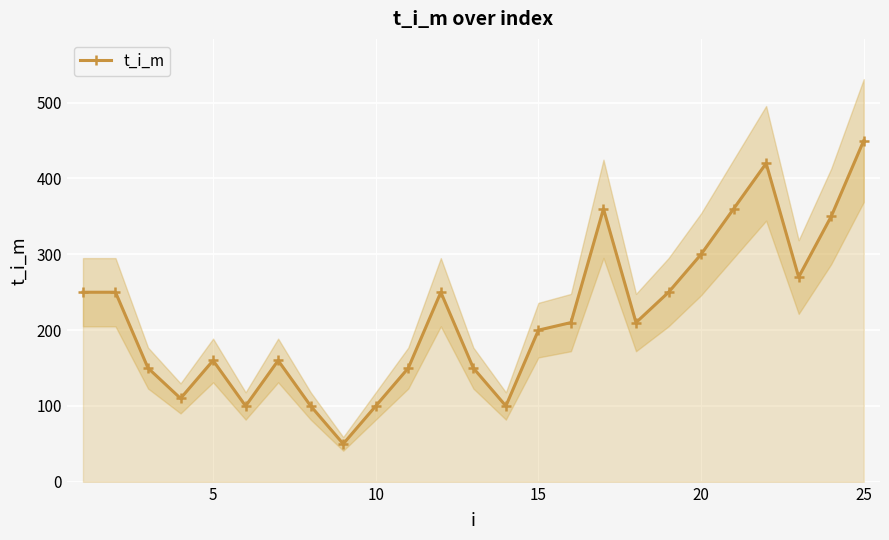

What is the minimum value for t_i_m?

50.0